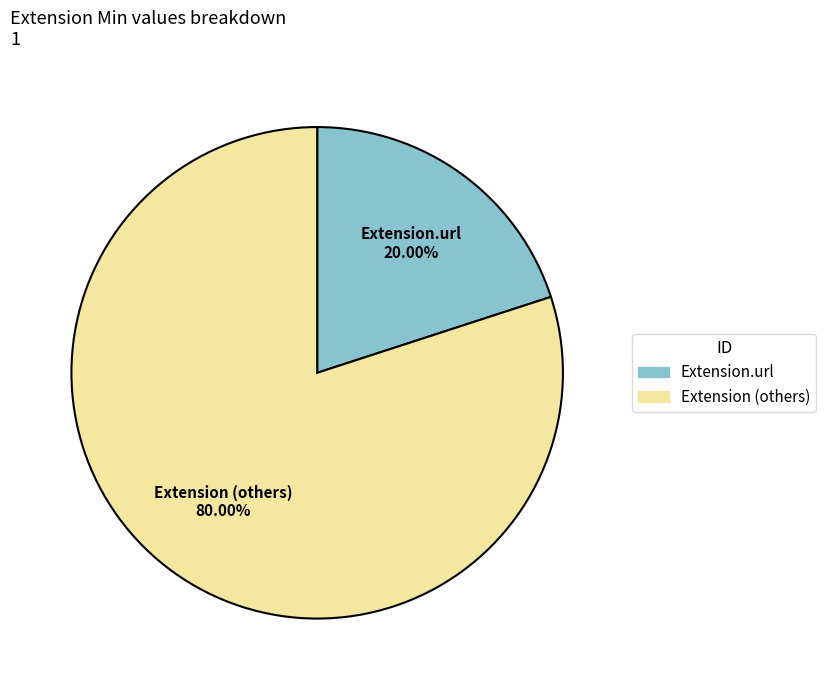

Is there a majority slice in this chart?

Yes